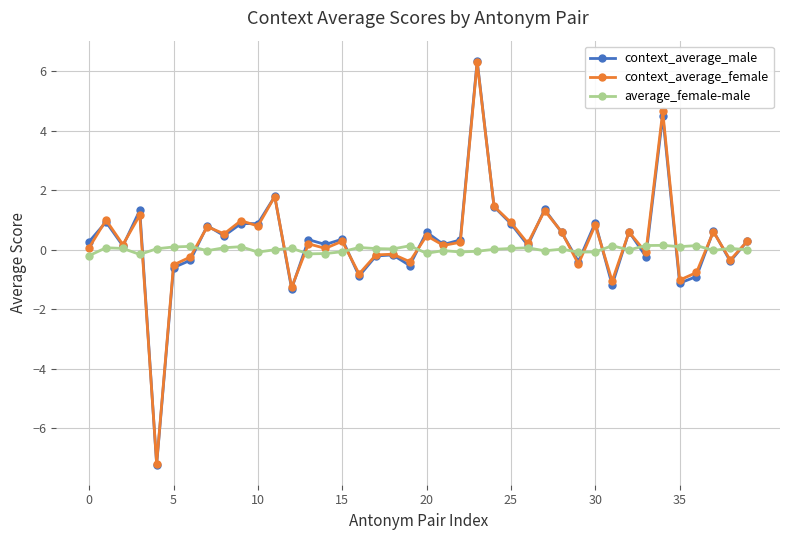

What is the maximum value shown in the chart?

6.3